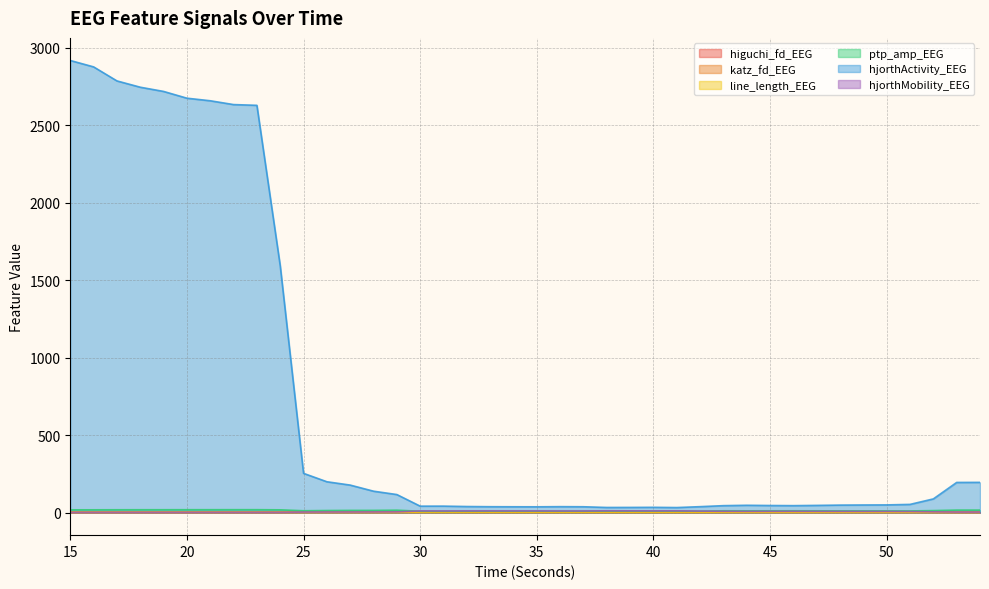

Which series has the widest spread of values?

hjorthActivity_EEG